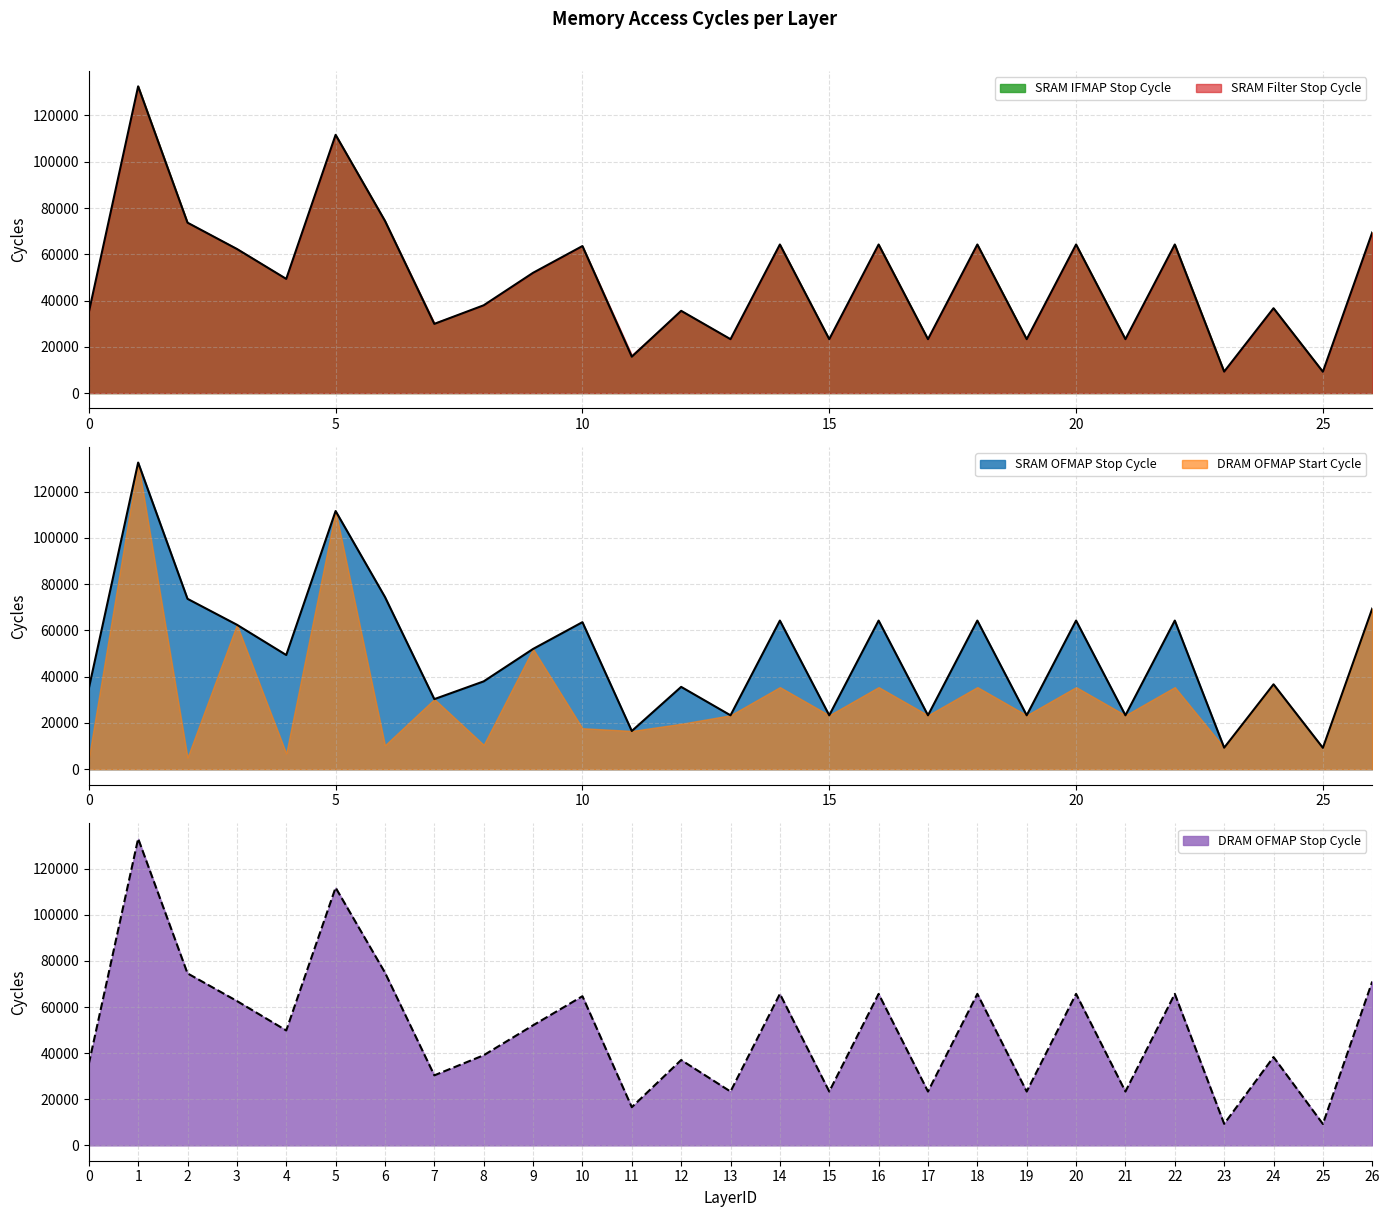

Does the chart have visible grid lines?

Yes